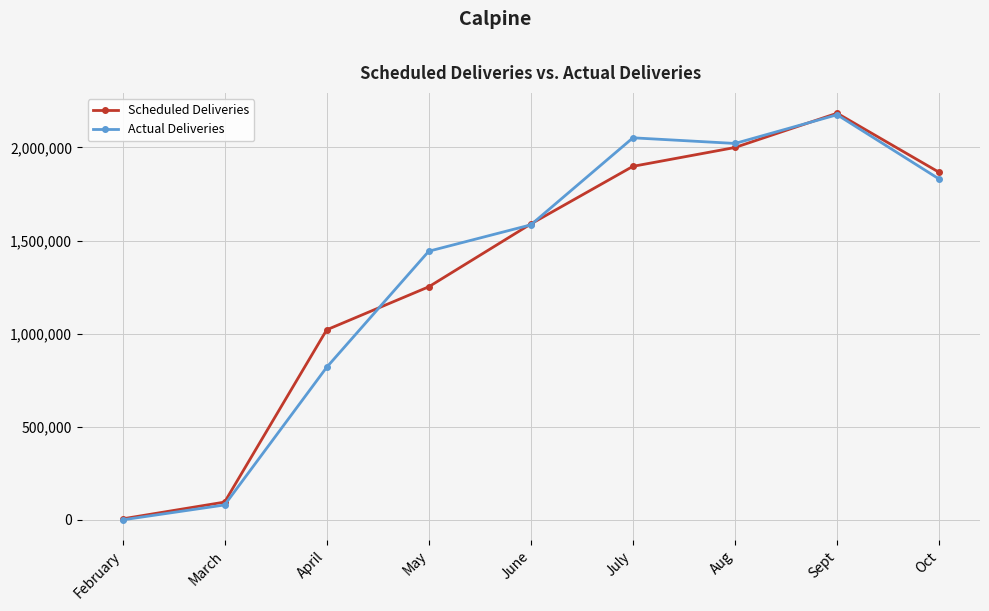

True or false: Actual Deliveries has more than 1 interior local peaks.

True